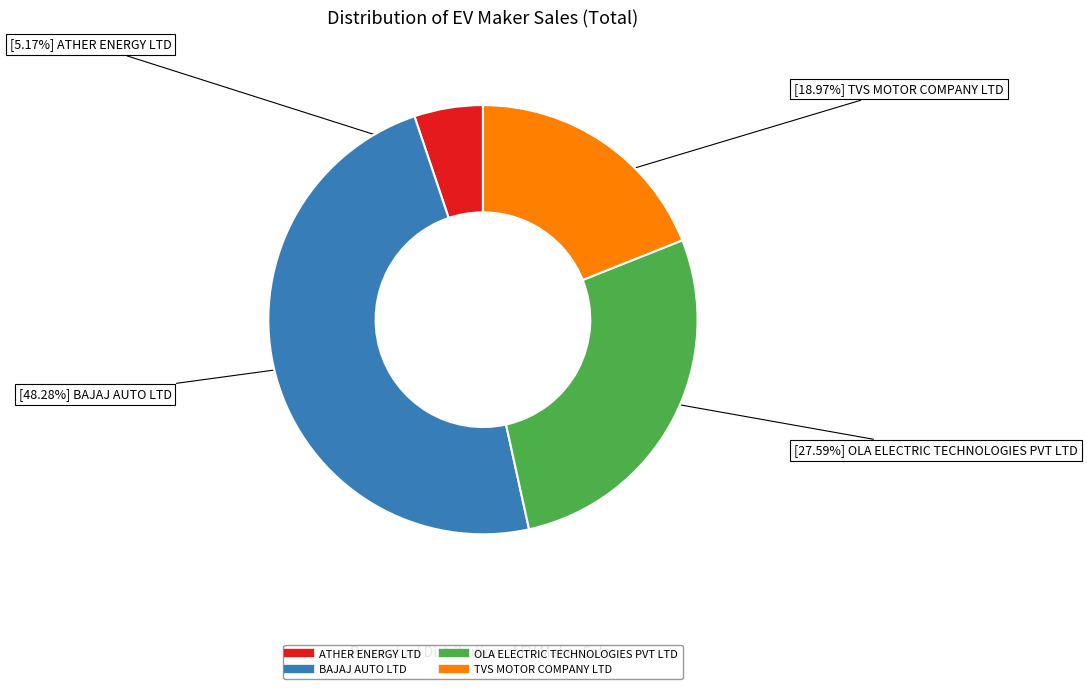

To the nearest percent, what portion does BAJAJ AUTO LTD represent?

48%